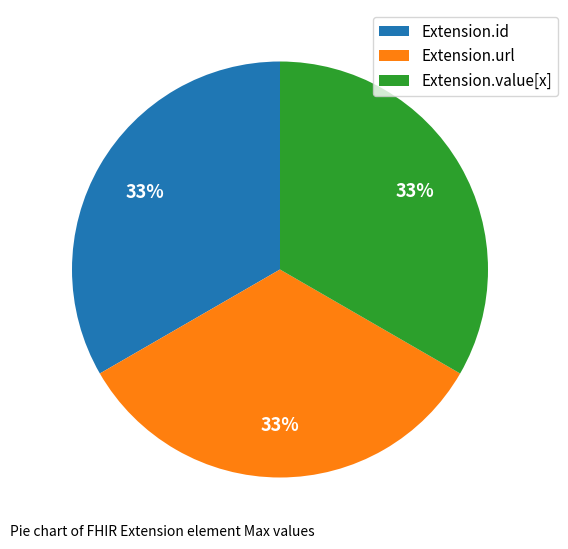

Approximately how many times larger is the value at Extension.value[x] compared to Extension.id?

1.0